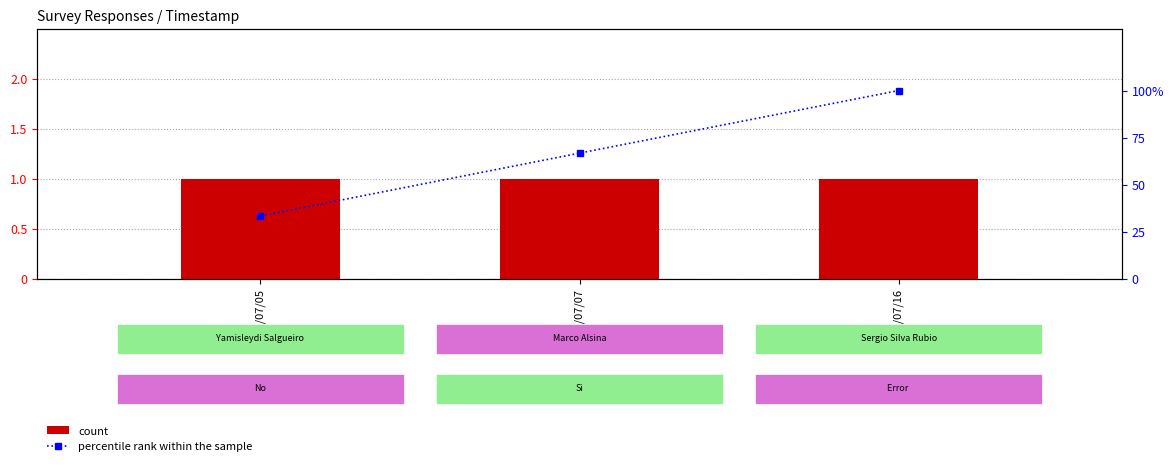

What is the value of the percentile rank within the sample bar at the 2nd from the left?

66.7